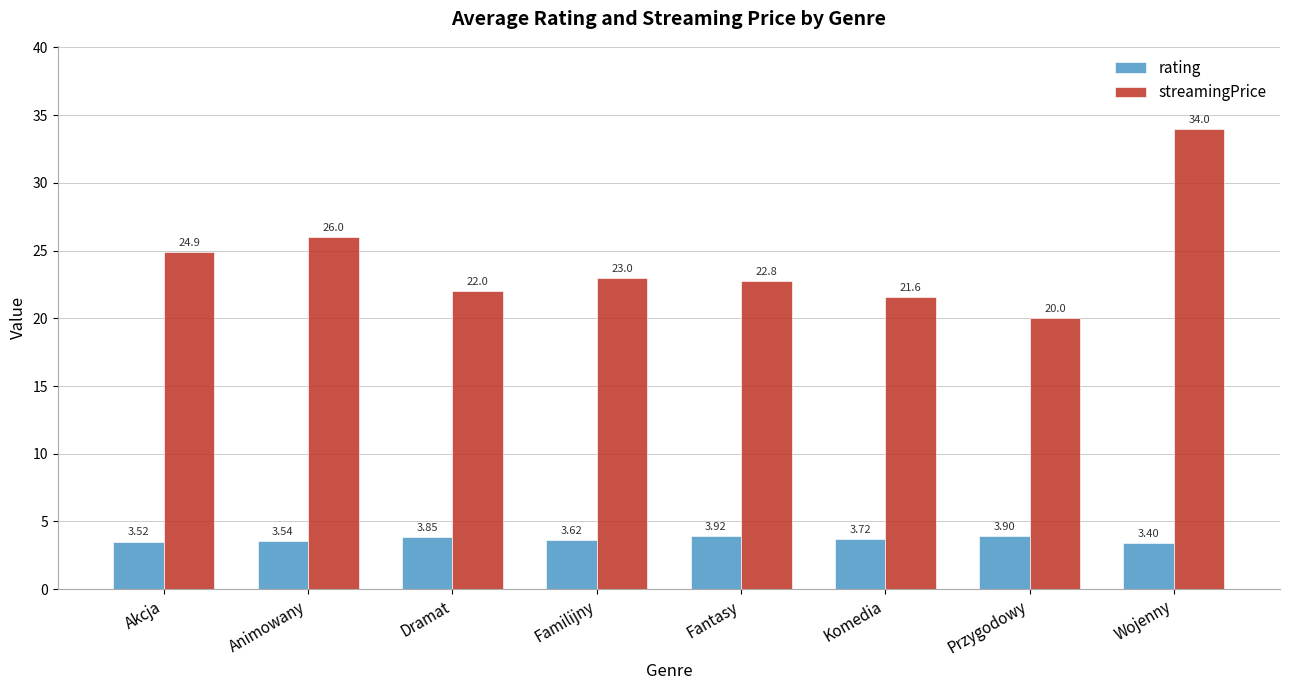

What is the difference between the maximum and minimum values in the rating series?

0.5